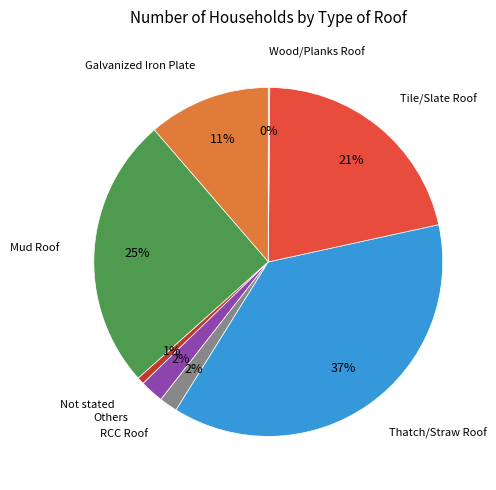

Is it true that Mud Roof is 37% of the pie?

False